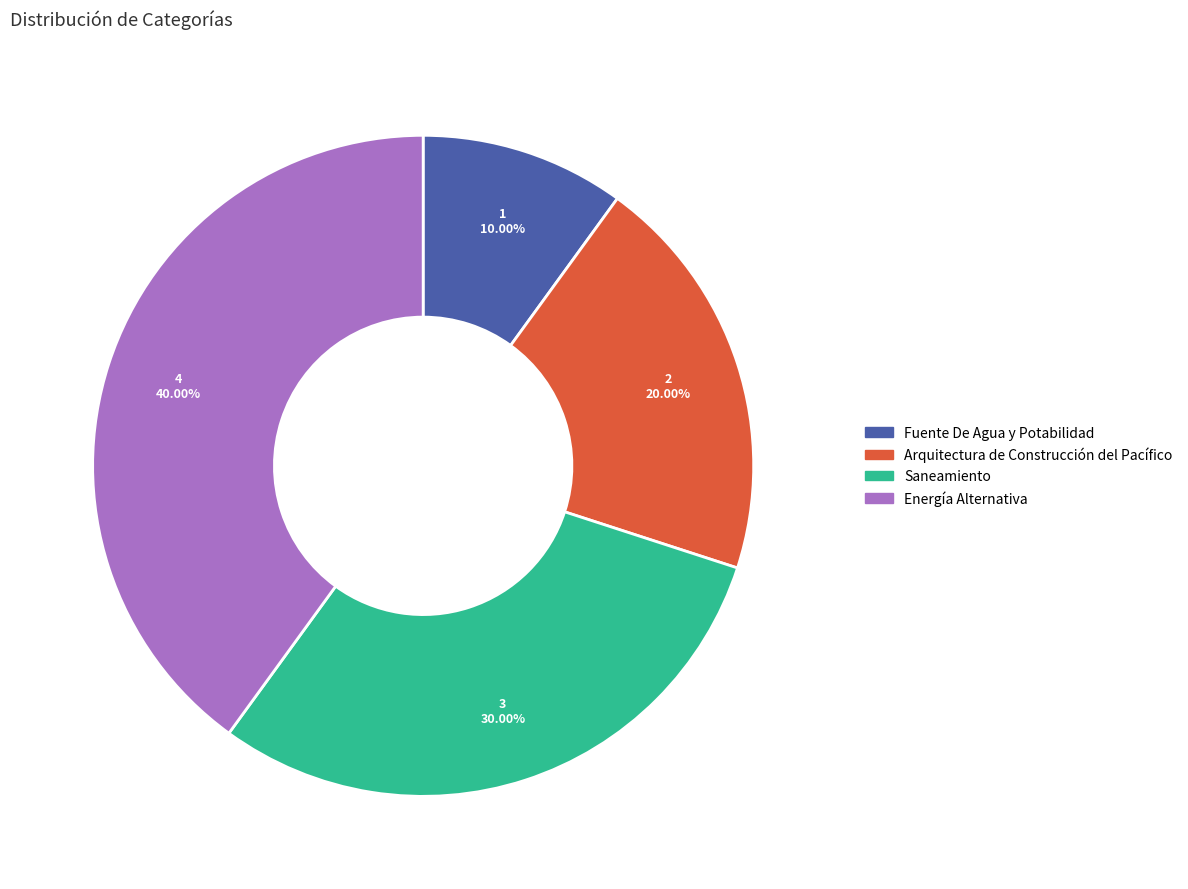

Does Energía Alternativa account for over 50% of the chart?

No